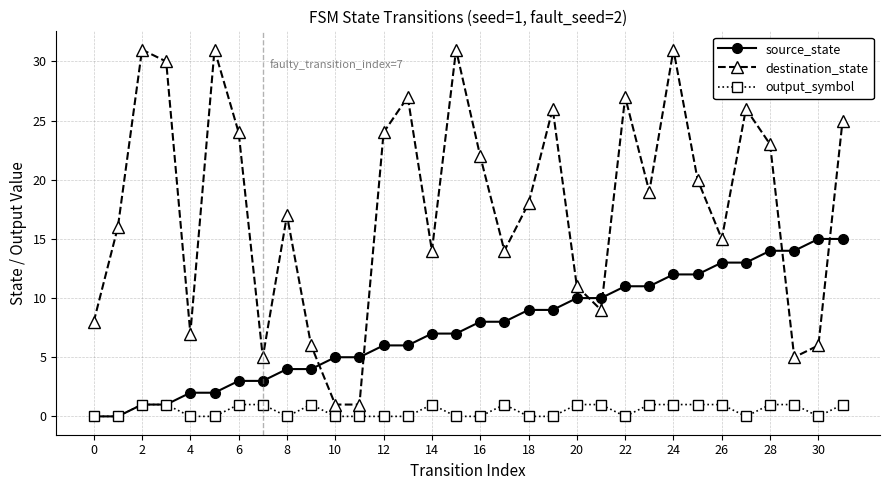

List the series in order of their peak value, lowest first.

output_symbol, source_state, destination_state